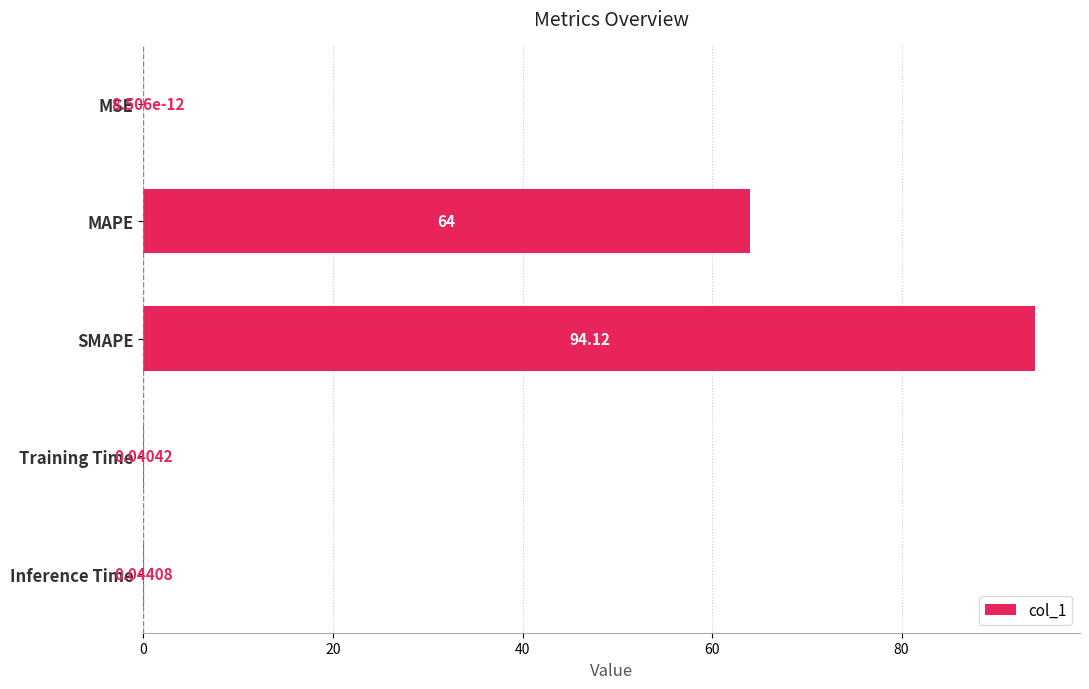

What is the change in value from SMAPE to Inference Time?

-94.1